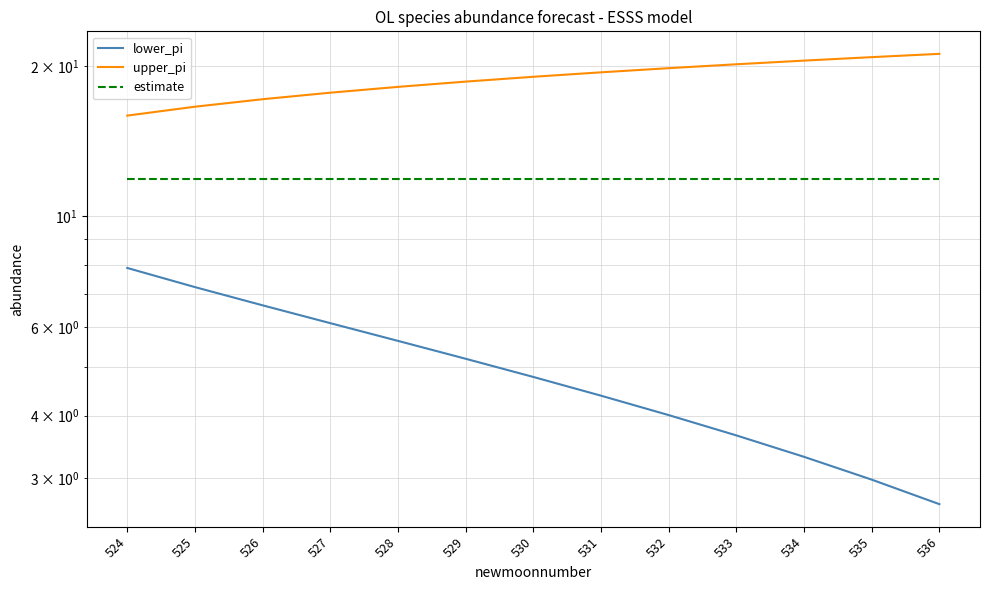

Which has a higher value, 527 or 525?

525